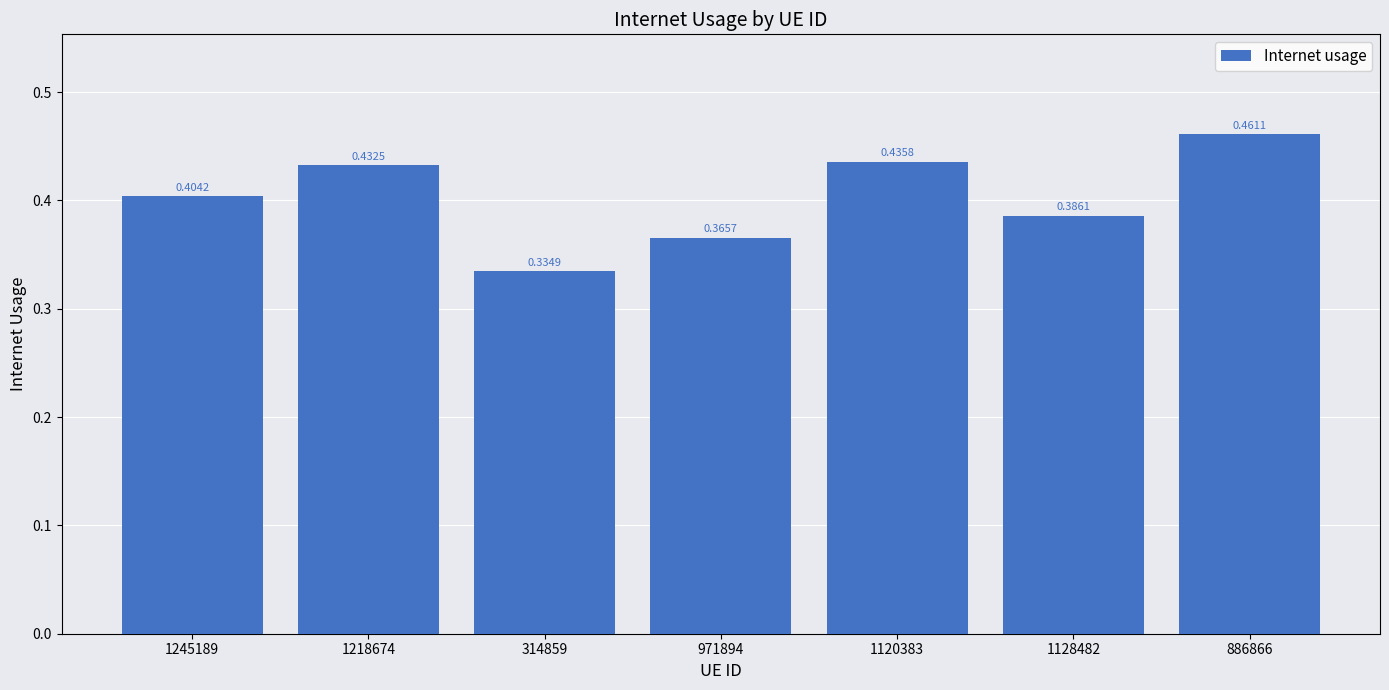

What is the difference between the maximum and second lowest values?

0.1